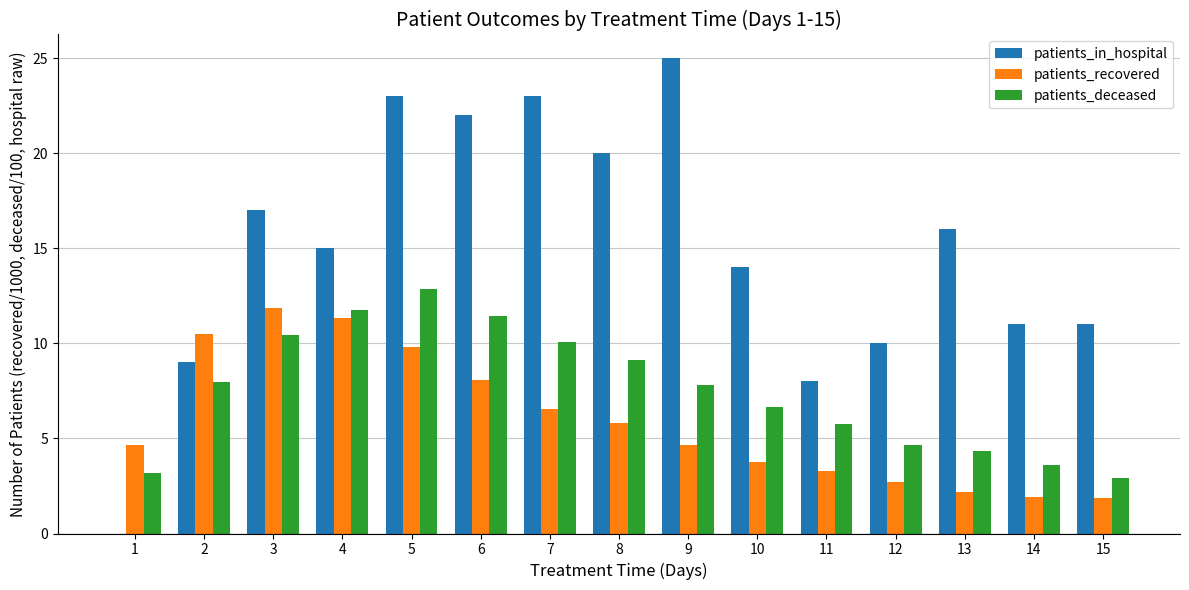

What is the total value across all series at 6?

41.5